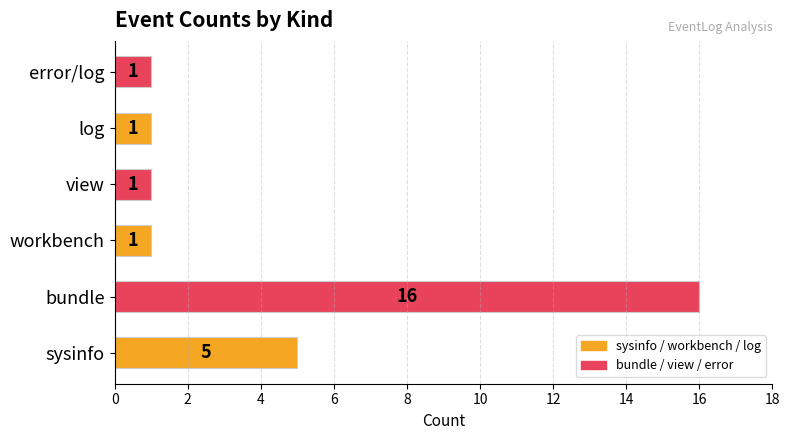

Which has a higher value, log or sysinfo?

sysinfo